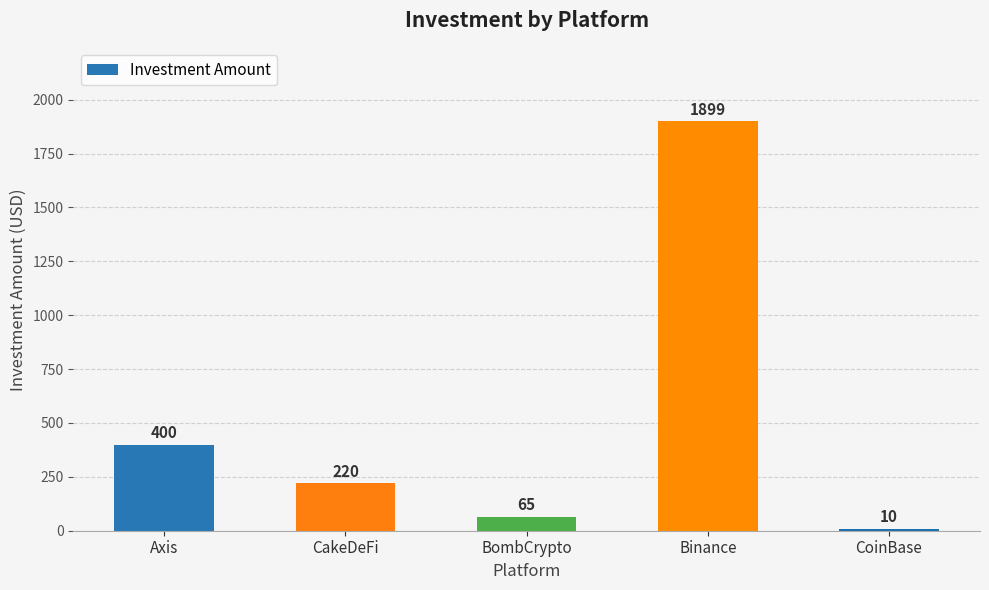

What is the average value?

519